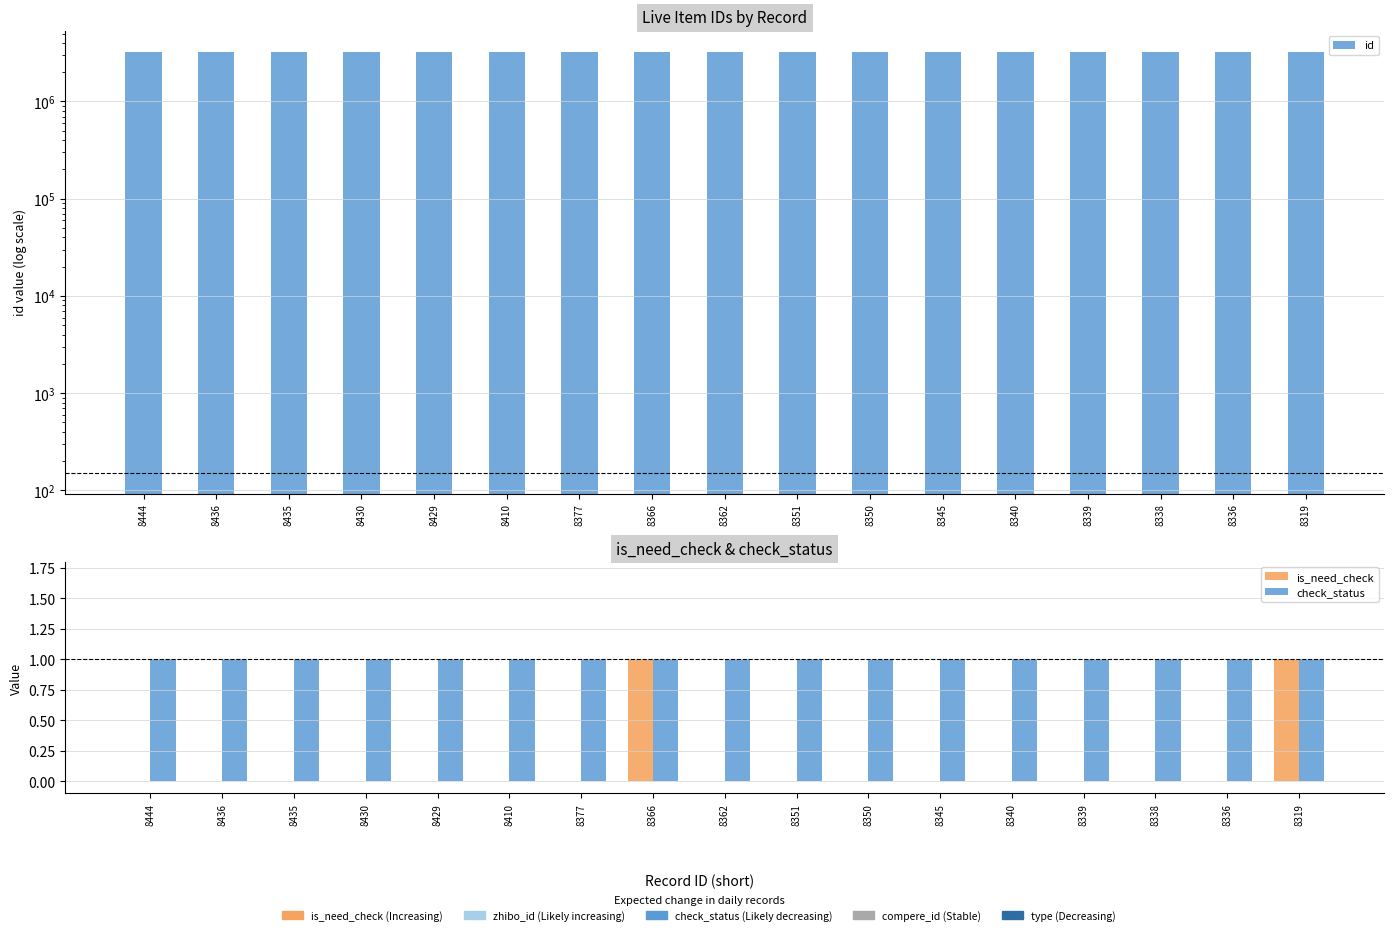

How many is_need_check values are between 0 and 1?

17